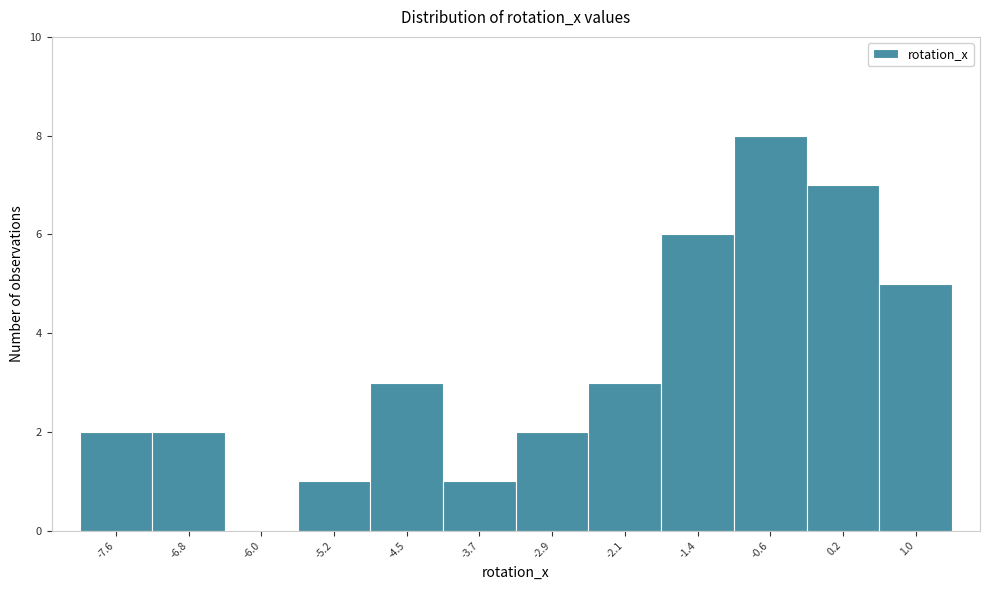

Reading right to left, extract all data points from this chart.

1.0=5	0.2=7	-0.6=8	-1.4=6	-2.1=3	-2.9=2	-3.7=1	-4.5=3	-5.2=1	-6.0=0	-6.8=2	-7.6=2